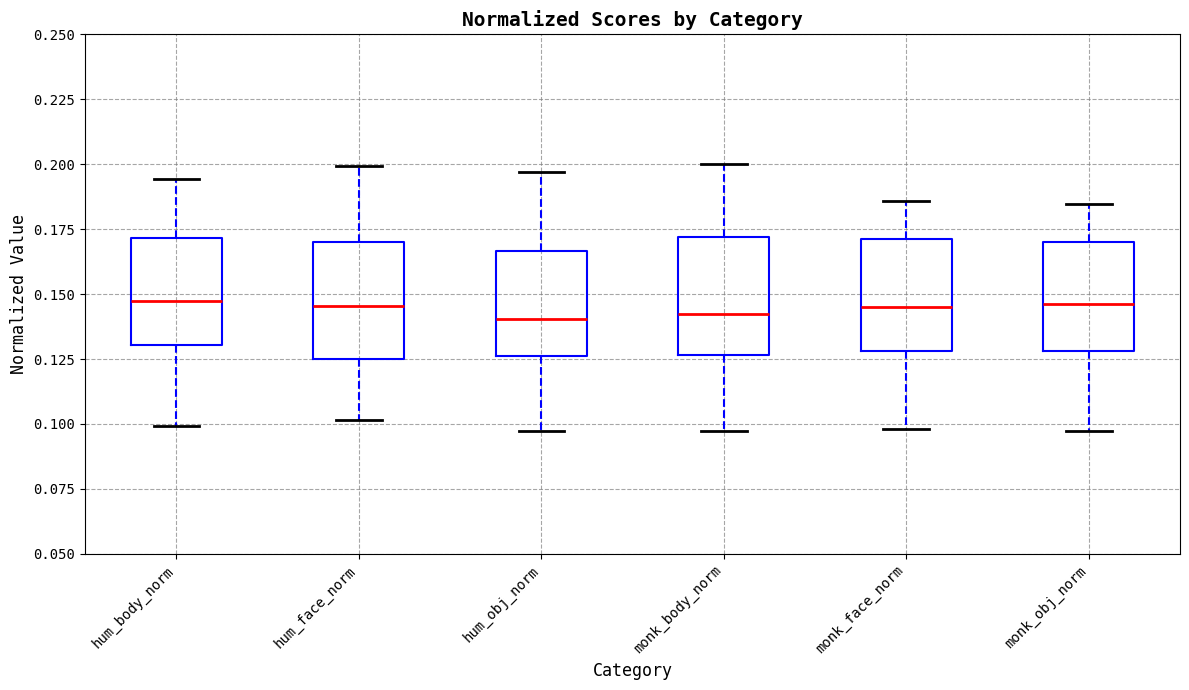

Where does the median line of the box for hum_obj_norm sit on the y-axis? The values are not printed on the chart, so give them approximately, as read against the axis.

0.140